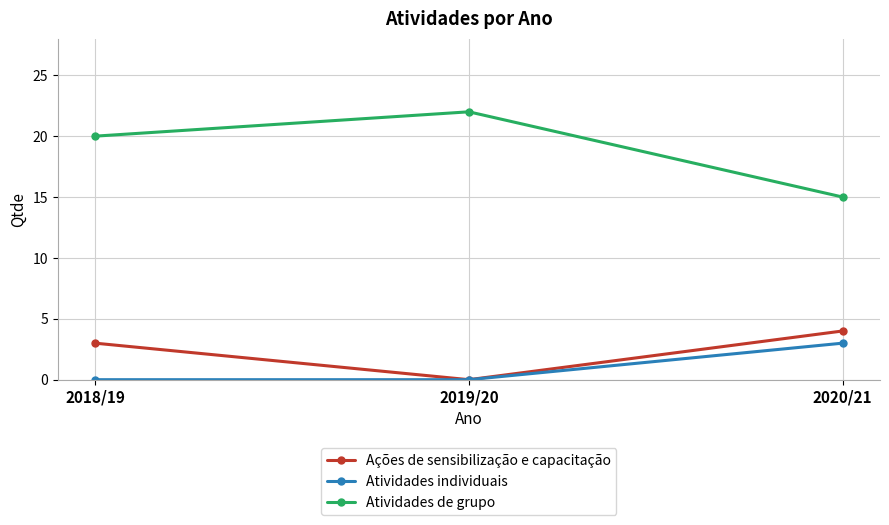

What is the sum of the Atividades individuais values at 2020/21 and 2018/19?

3